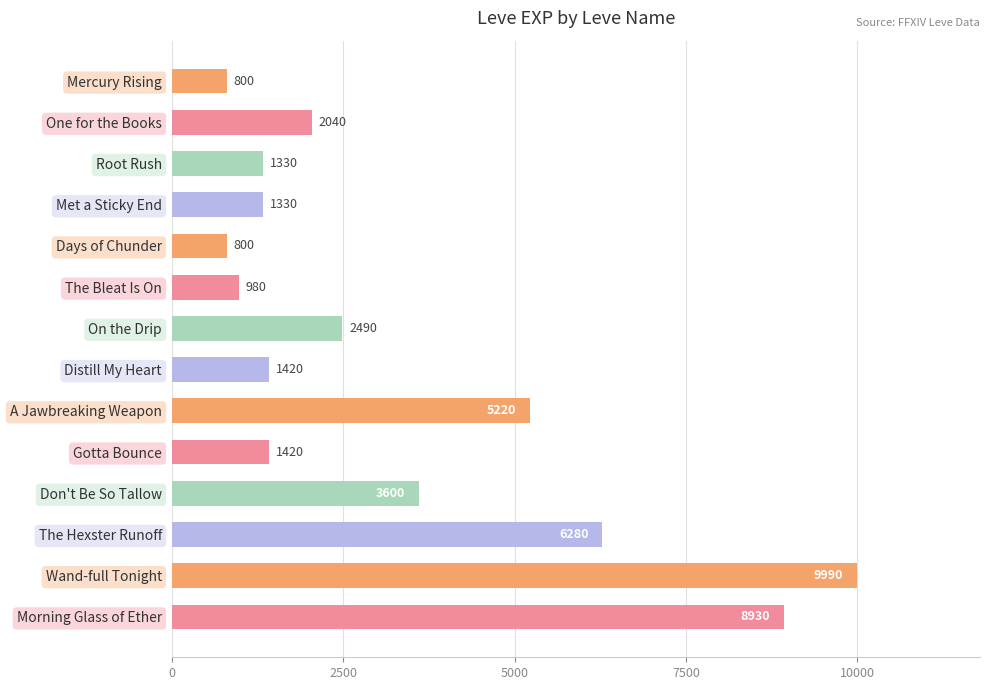

What is the change in value from One for the Books to Met a Sticky End?

-710